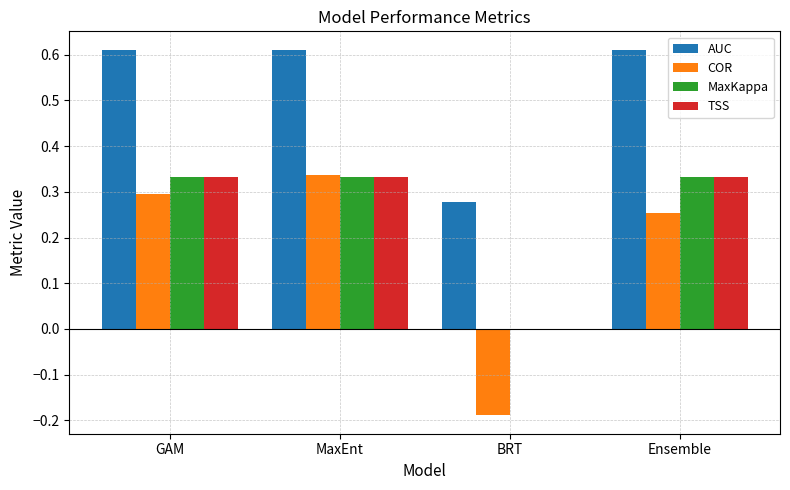

What are all the series names shown in the legend?

AUC, COR, MaxKappa, TSS